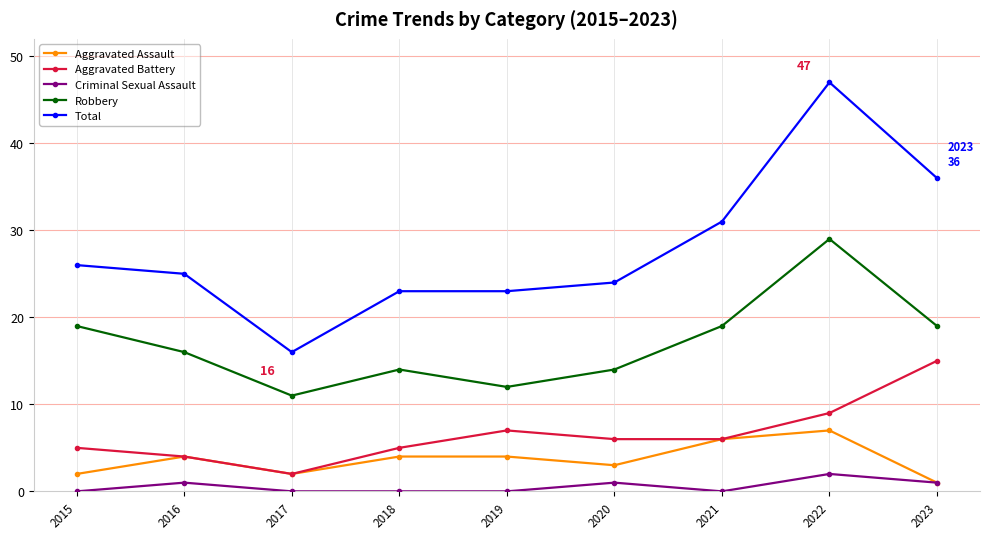

True or false: Total has more than 0 interior local peaks.

True